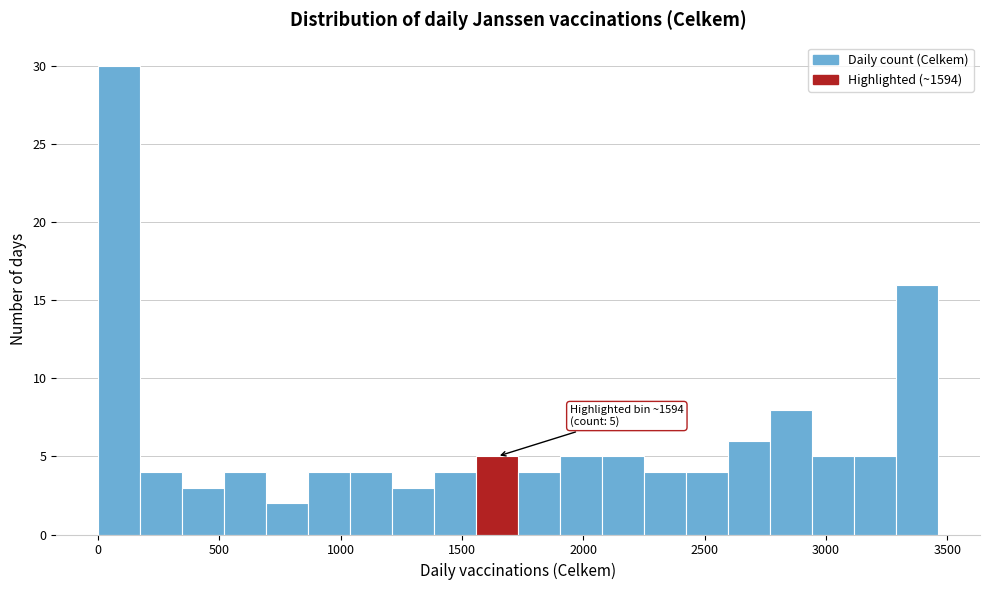

Read against the x-axis, roughly where is the centre of the tallest bar?

100